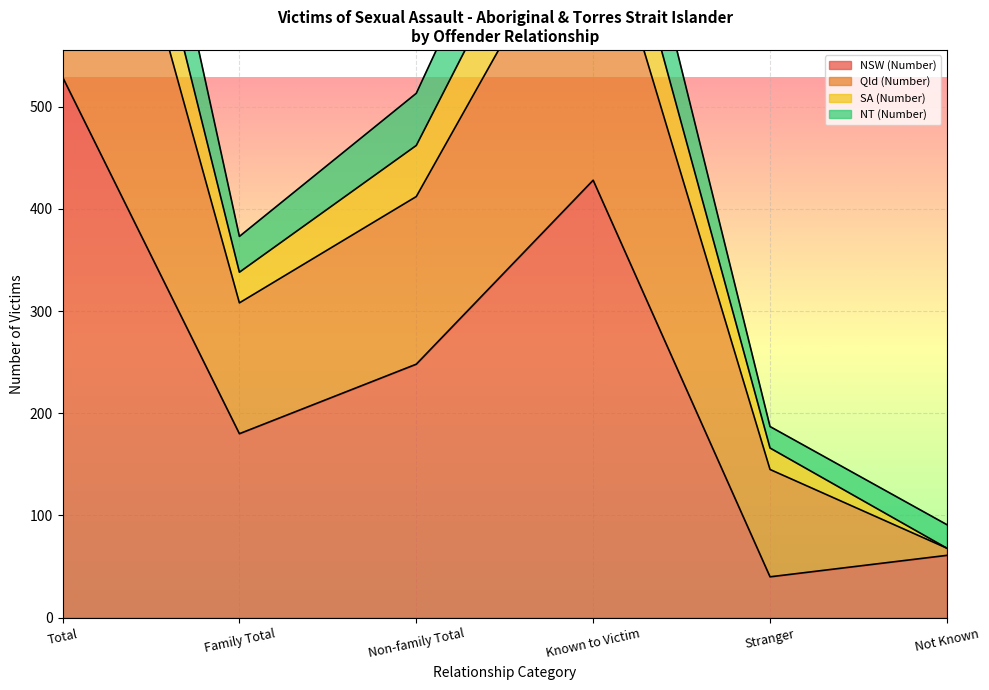

How many interior local peaks does the NSW (Number) series have?

1